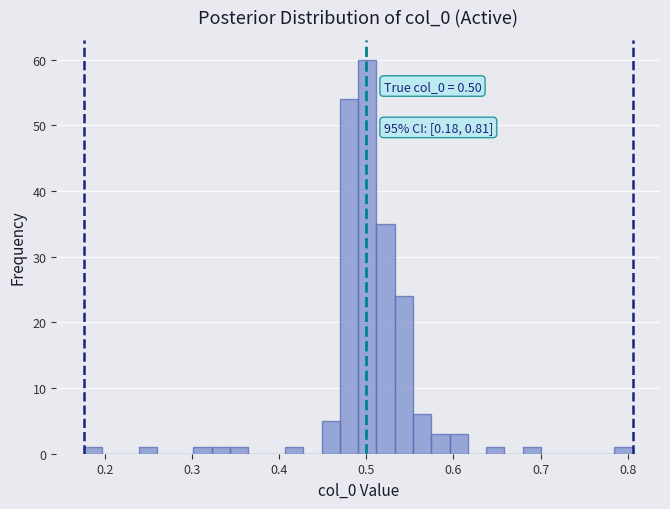

Around what value on the x-axis is the tallest bar? Give the approximate position of its centre, as read against the axis.

0.50